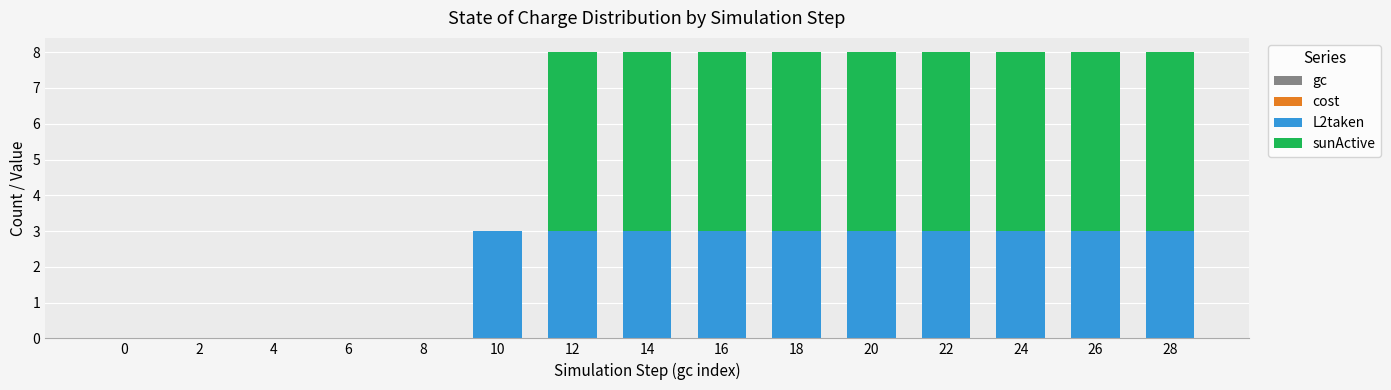

True or false: L2taken has a value of 3 at 20.

True